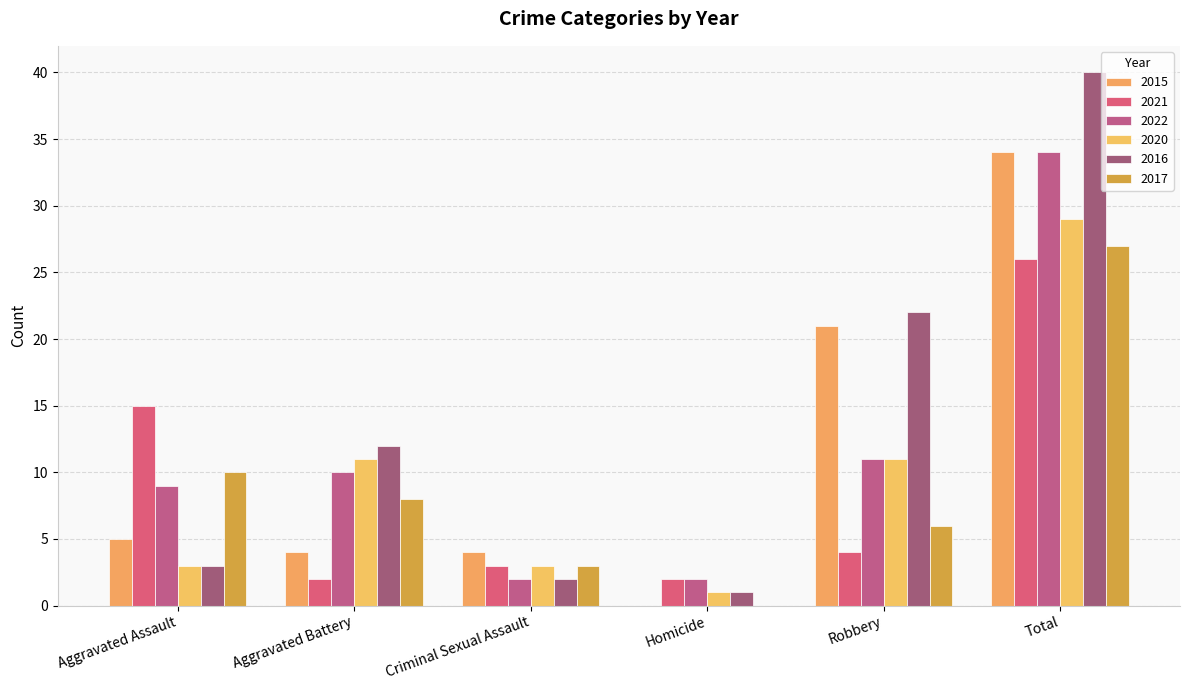

What is the total value across all series at Aggravated Assault?

45